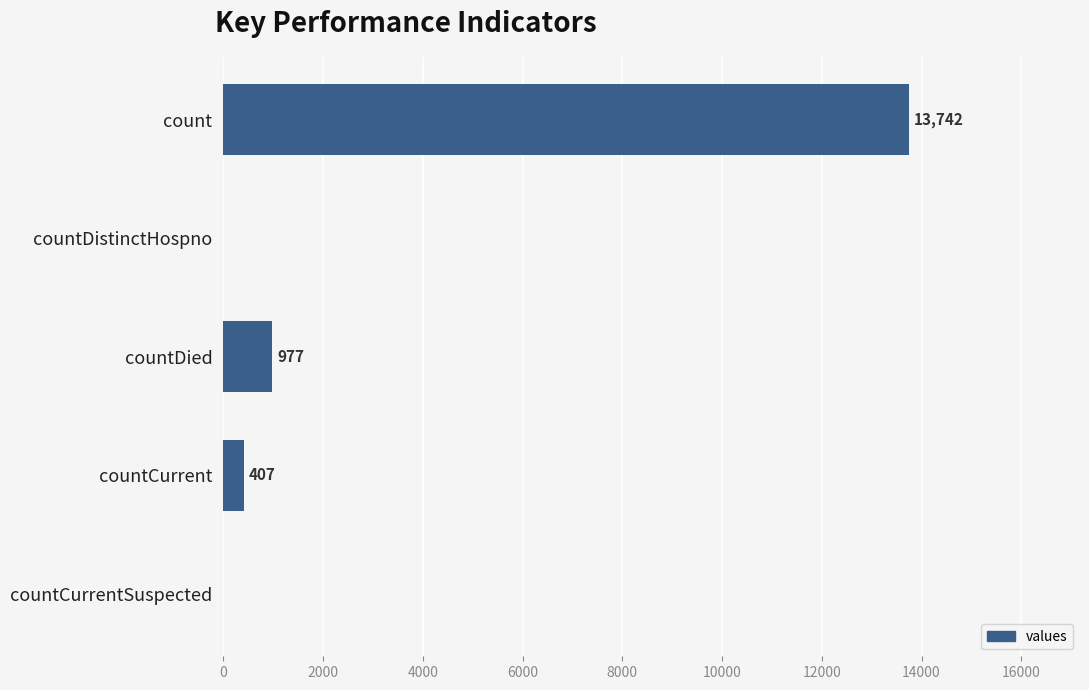

What is the average value?

3025